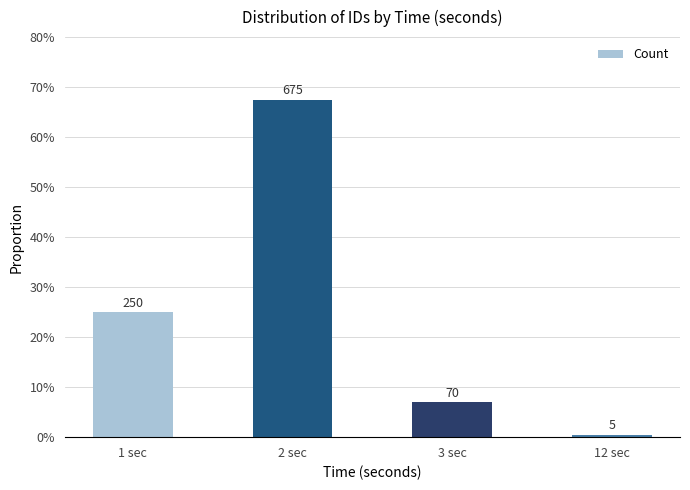

Are the bars horizontal?

No